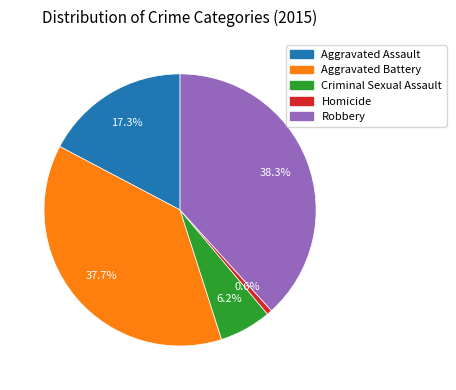

What portion of the pie excludes Aggravated Assault?

82.7%